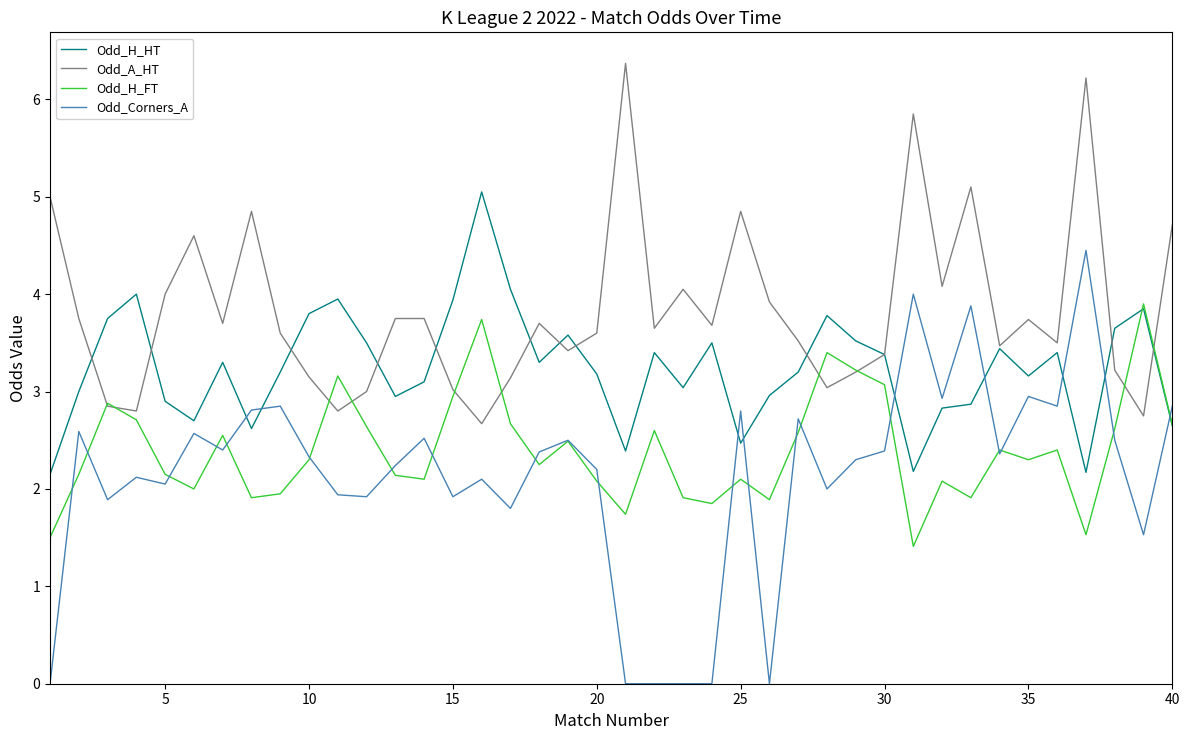

List the series in order of their peak value, highest first.

Odd_A_HT, Odd_H_HT, Odd_Corners_A, Odd_H_FT